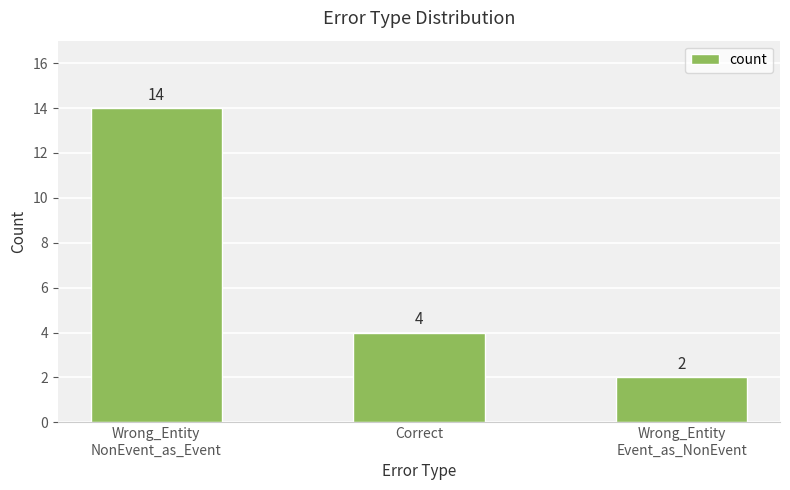

The chart shows a value of 2 at Wrong_Entity
Event_as_NonEvent. True or false?

True